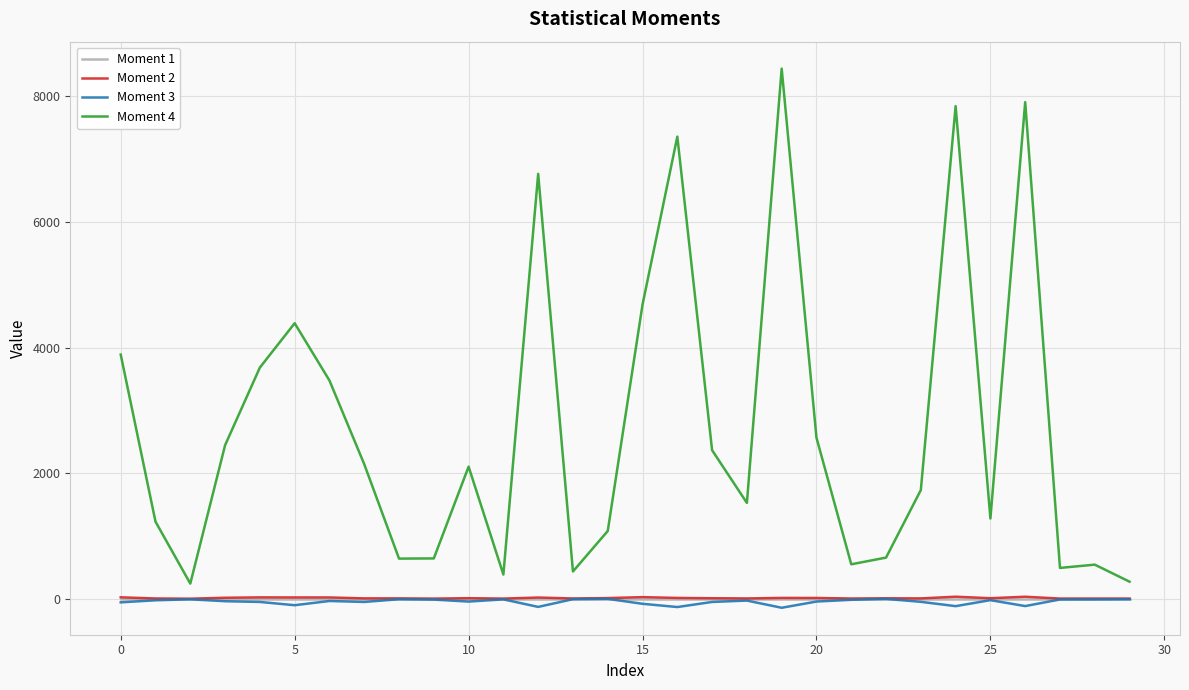

Which series has the largest total across all categories?

Moment 4